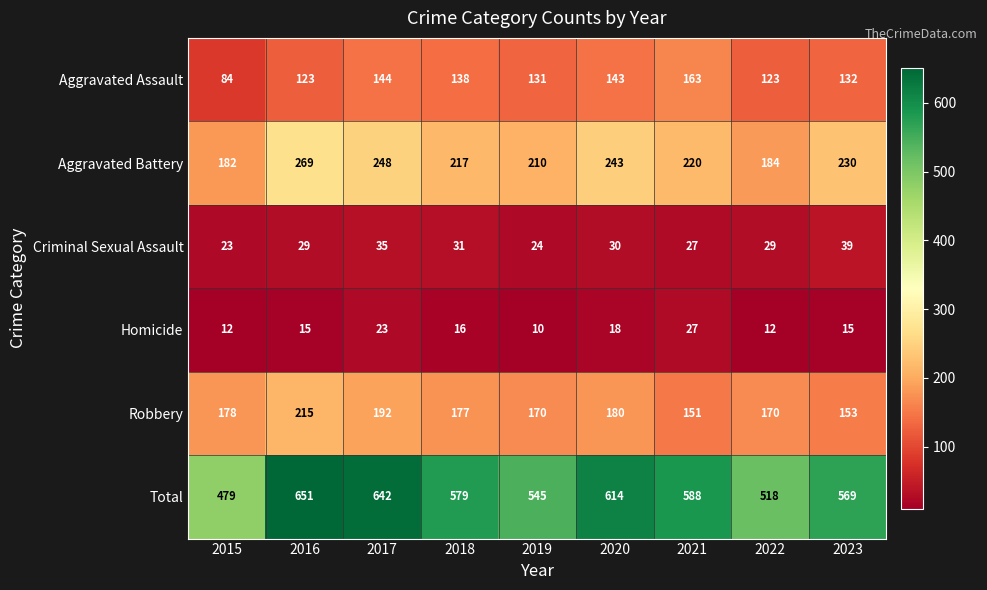

What is the approximate value of Aggravated Assault at 2021, to the nearest 5?

165